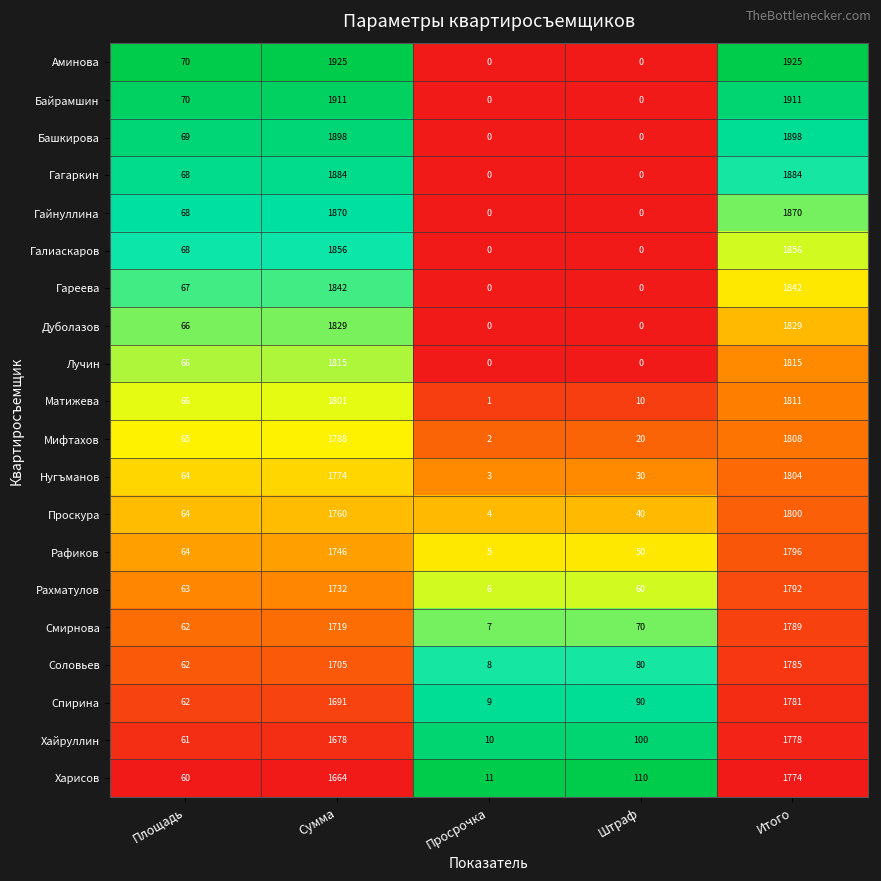

What is the difference between the Рафиков values at Итого and Штраф?

1746